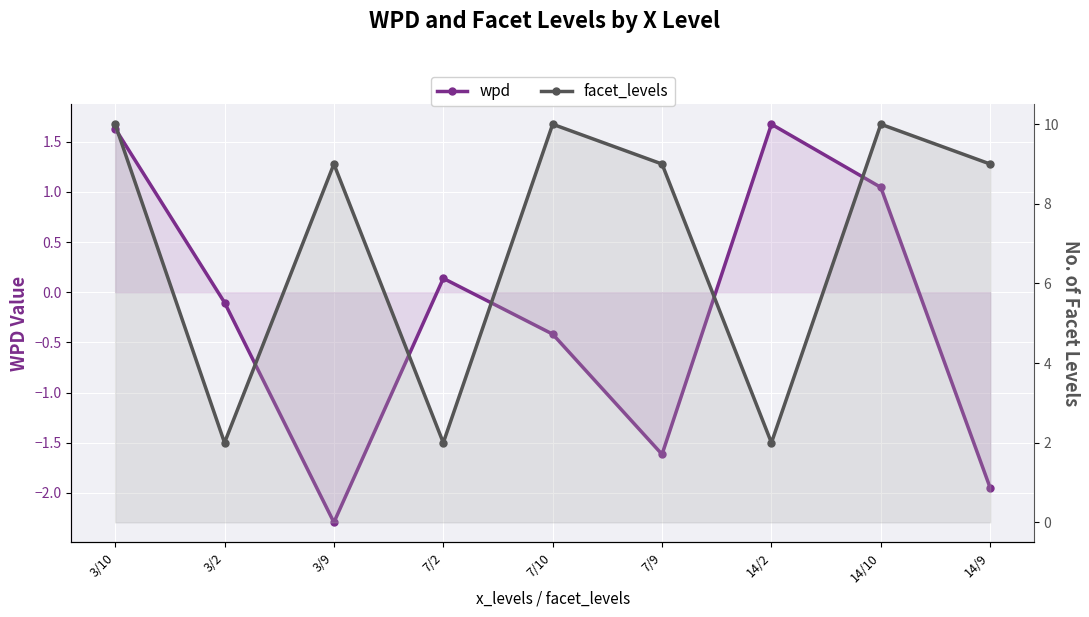

What is the value of the facet_levels point at the 3rd from the left?

9.0